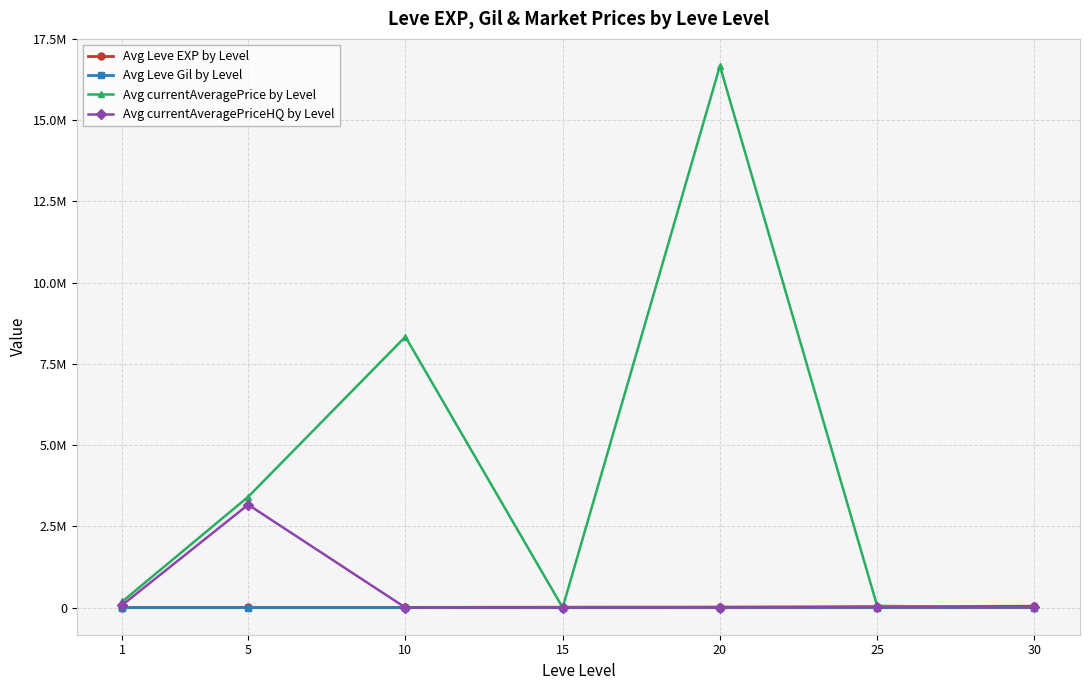

True or false: Avg currentAveragePriceHQ by Level has a value of 1002.0 at 20.

False